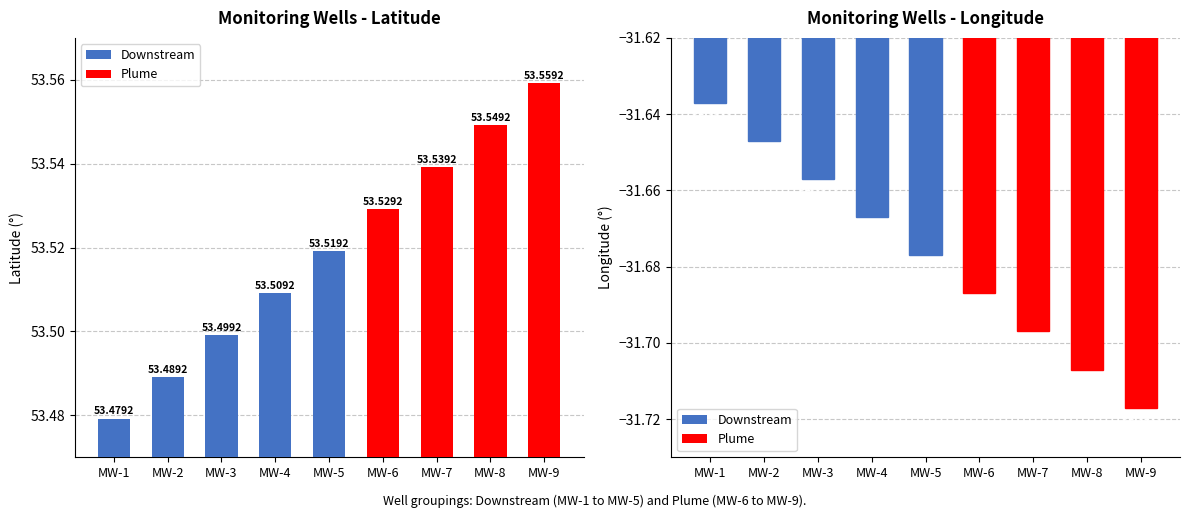

Is it true that the value at MW-5 is -31.7?

True